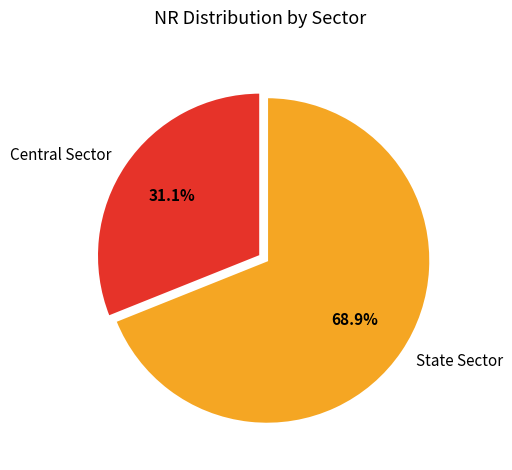

What percentage is the Central Sector slice, to the nearest percent?

31%